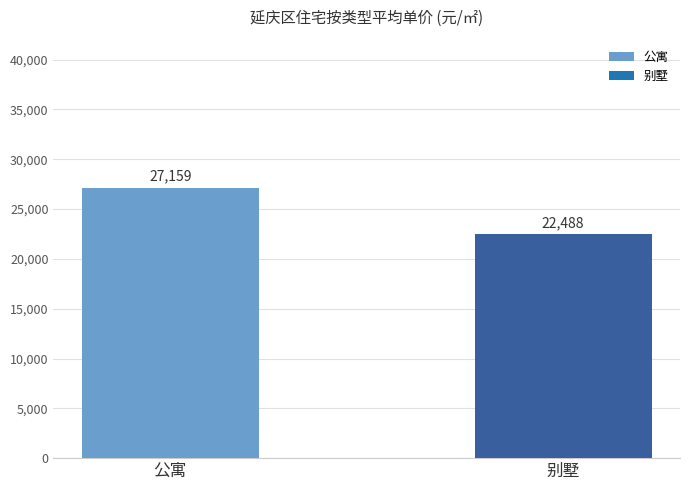

Reading left to right, list all the values displayed in this chart.

公寓=27159	别墅=22488